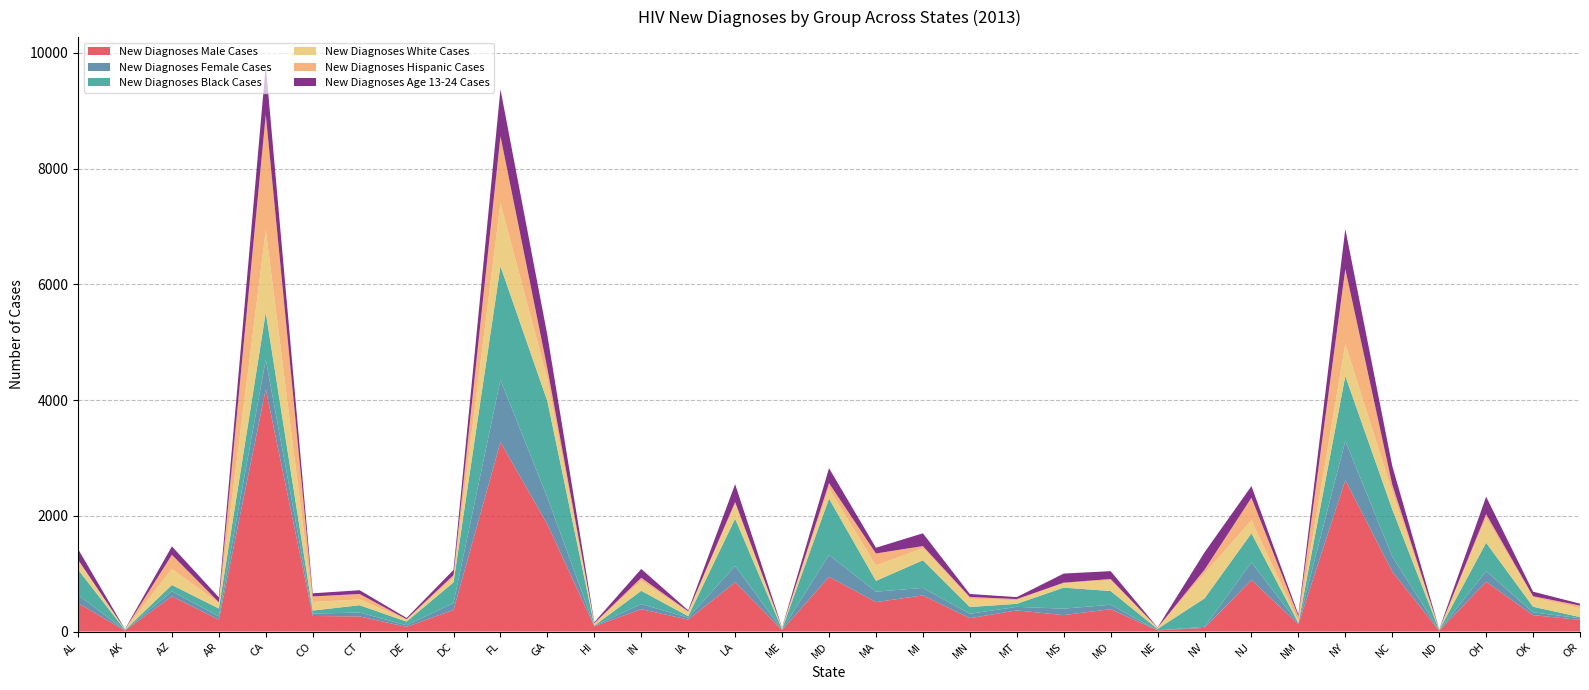

Reading left to right, extract all data points from this chart.

New Diagnoses Male Cases: AL=492	AK=17	AZ=609	AR=206	CA=4189	CO=269	CT=261	DE=81	DC=374	FL=3273	GA=1852	HI=91	IN=387	IA=206	LA=851	ME=26	MD=946	MA=509	MI=625	MN=231	MT=365	MS=284	MO=387	NE=20	NV=63	NJ=891	NM=126	NY=2616	NC=1036	ND=15	OH=860	OK=284	OR=201
New Diagnoses Female Cases: AL=141	AK=6	AZ=87	AR=56	CA=510	CO=42	CT=67	DE=28	DC=119	FL=1077	GA=464	HI=7	IN=88	IA=34	LA=282	ME=6	MD=377	MA=180	MI=129	MN=76	MT=62	MS=112	MO=76	NE=2	NV=18	NJ=303	NM=18	NY=679	NC=261	ND=4	OH=183	OK=48	OR=29
New Diagnoses Black Cases: AL=439	AK=5	AZ=109	AR=136	CA=816	CO=52	CT=127	DE=63	DC=357	FL=1963	GA=1664	HI=5	IN=229	IA=25	LA=817	ME=10	MD=974	MA=187	MI=478	MN=117	MT=52	MS=363	MO=237	NE=23	NV=492	NJ=504	NM=5	NY=1121	NC=815	ND=7	OH=492	OK=97	OR=20
New Diagnoses White Cases: AL=150	AK=8	AZ=276	AR=92	CA=1422	CO=148	CT=100	DE=31	DC=82	FL=1090	GA=384	HI=29	IN=172	IA=74	LA=243	ME=19	MD=174	MA=267	MI=208	MN=144	MT=59	MS=74	MO=185	NE=18	NV=427	NJ=226	NM=34	NY=550	NC=309	ND=9	OH=427	OK=159	OR=152
New Diagnoses Hispanic Cases: AL=21	AK=2	AZ=245	AR=17	CA=1997	CO=96	CT=94	DE=10	DC=43	FL=1159	GA=179	HI=12	IN=53	IA=10	LA=47	ME=6	MD=94	MA=206	MI=37	MN=30	MT=23	MS=12	MO=23	NE=4	NV=68	NJ=388	NM=79	NY=1297	NC=118	ND=2	OH=68	OK=23	OR=47
New Diagnoses Age 13-24 Cases: AL=184	AK=4	AZ=146	AR=84	CA=850	CO=54	CT=65	DE=22	DC=91	FL=809	GA=577	HI=17	IN=153	IA=17	LA=307	ME=3	MD=258	MA=99	MI=221	MN=51	MT=34	MS=157	MO=136	NE=3	NV=300	NJ=202	NM=34	NY=694	NC=324	ND=3	OH=300	OK=78	OR=33